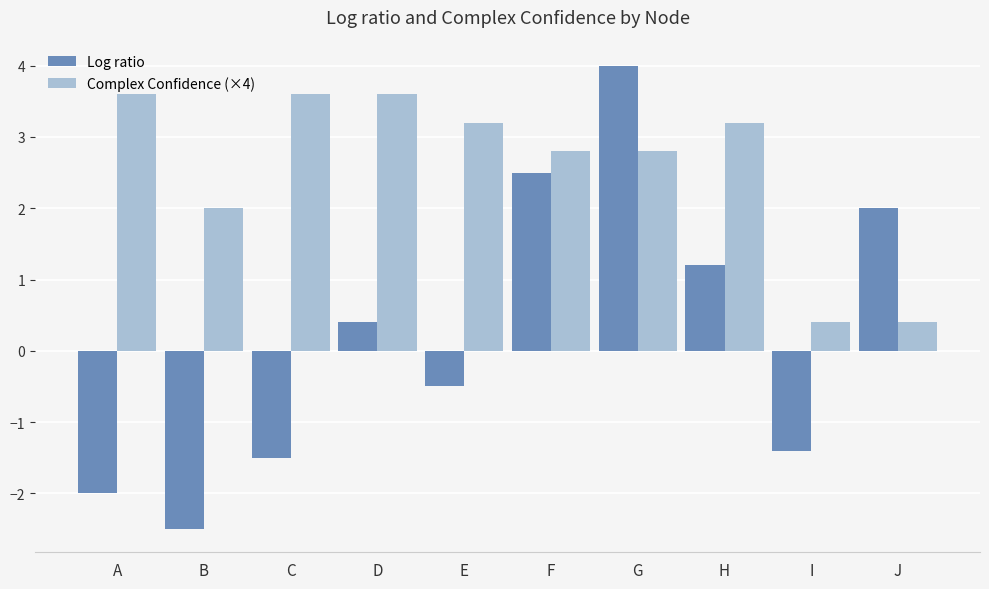

Read the Log ratio value at E.

-0.5